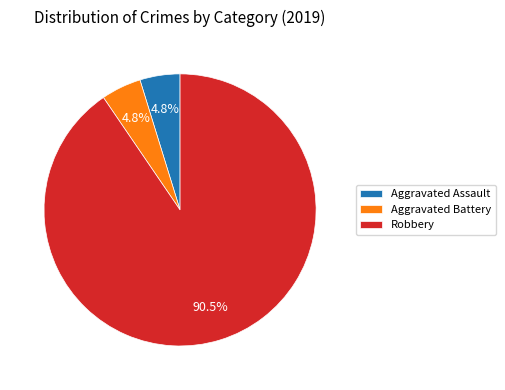

Is there any slice that represents more than half of the pie?

Yes